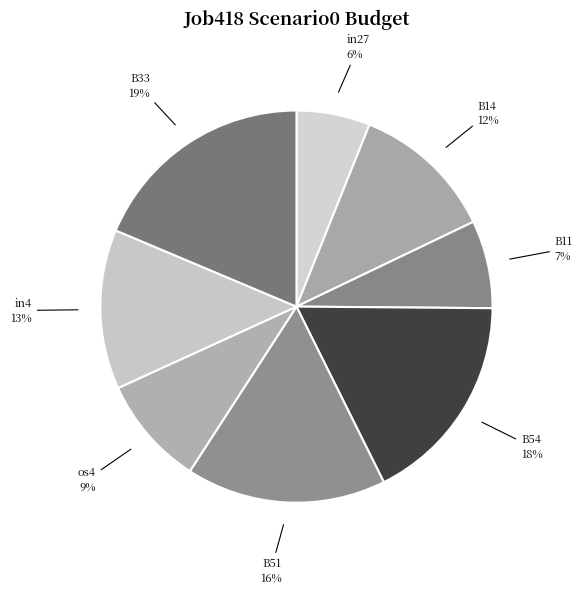

Count the number of slices in the pie.

8